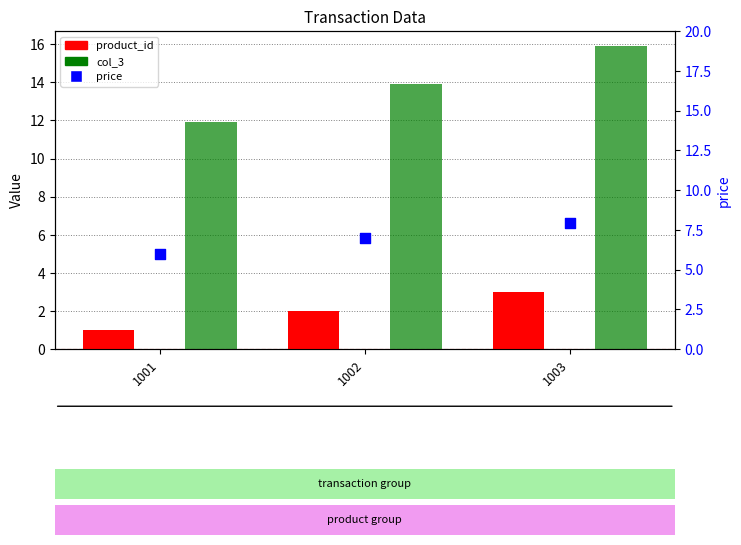

Is the value of price at 1001 greater than the value of product_id at 1003?

Yes